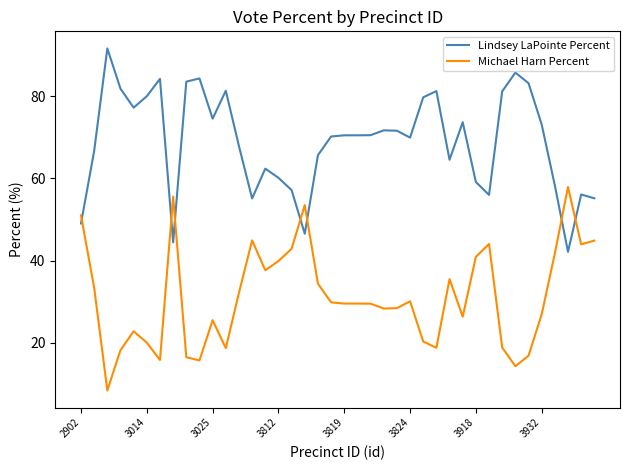

What is the difference between the maximum and minimum values in the Michael Harn Percent series?

49.5